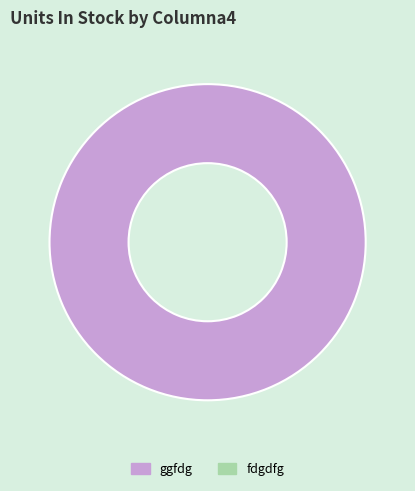

Is there any slice that represents more than half of the pie?

Yes